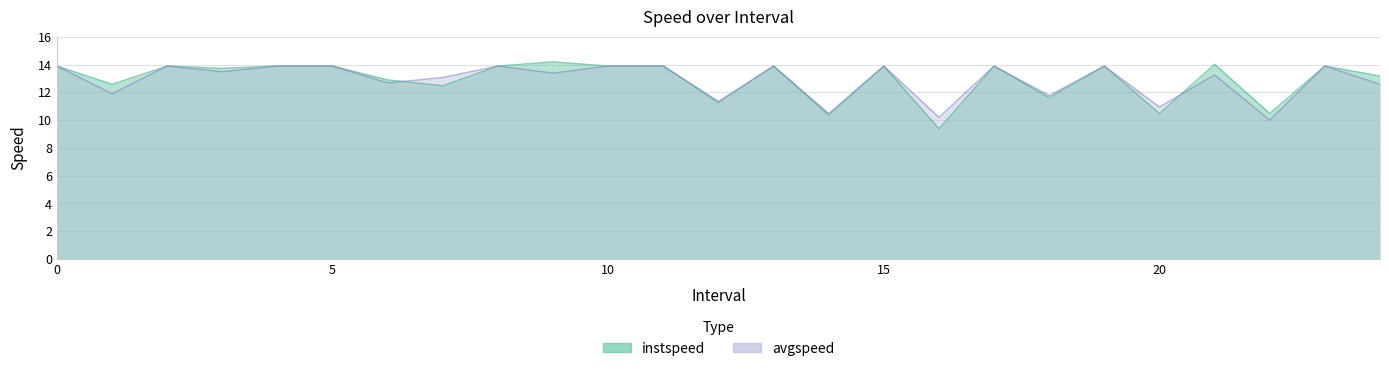

True or false: avgspeed has a value of 13.9 at 0.

True